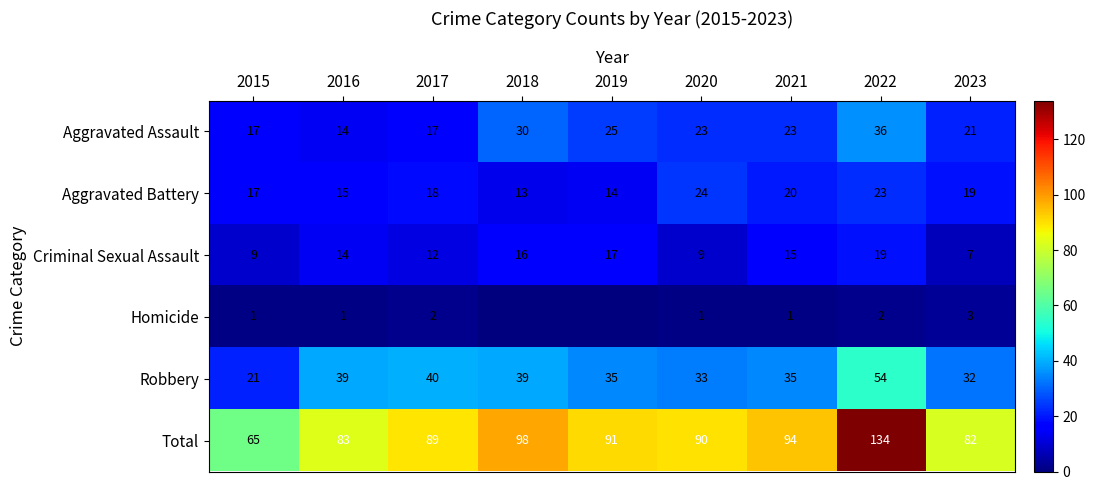

Where is Aggravated Battery nearest to the value 18?

2017